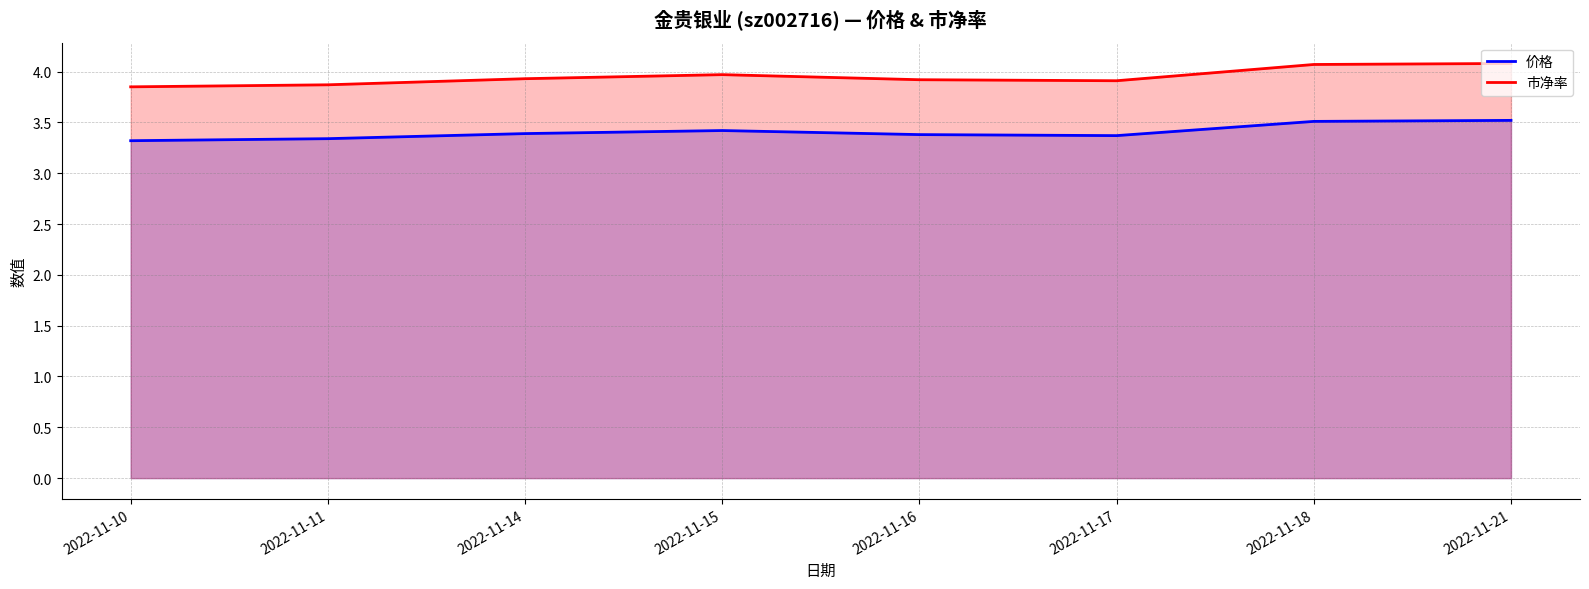

True or false: 市净率 and 价格 cross at least once.

False